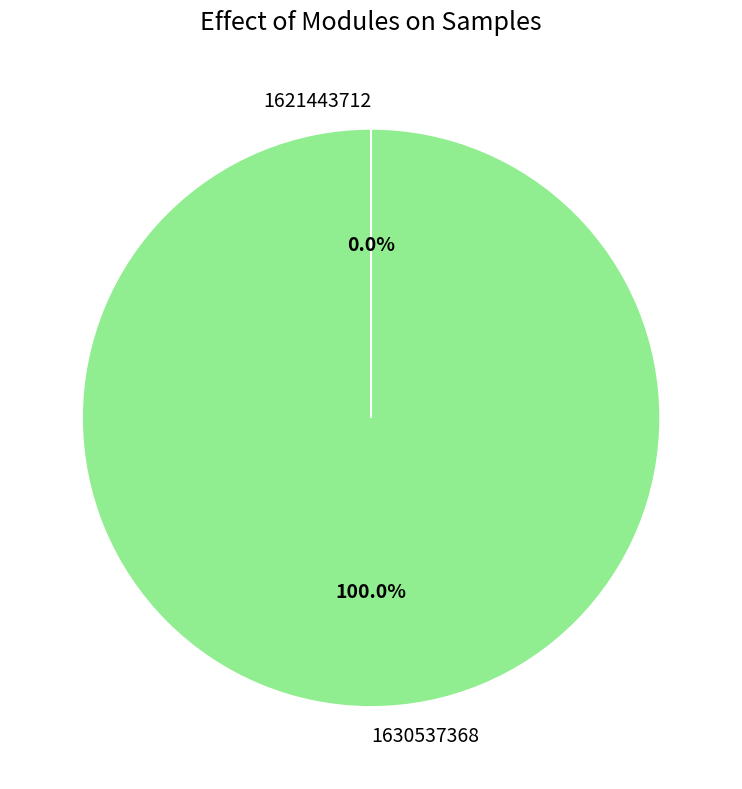

Which category has the biggest portion of the pie?

1630537368